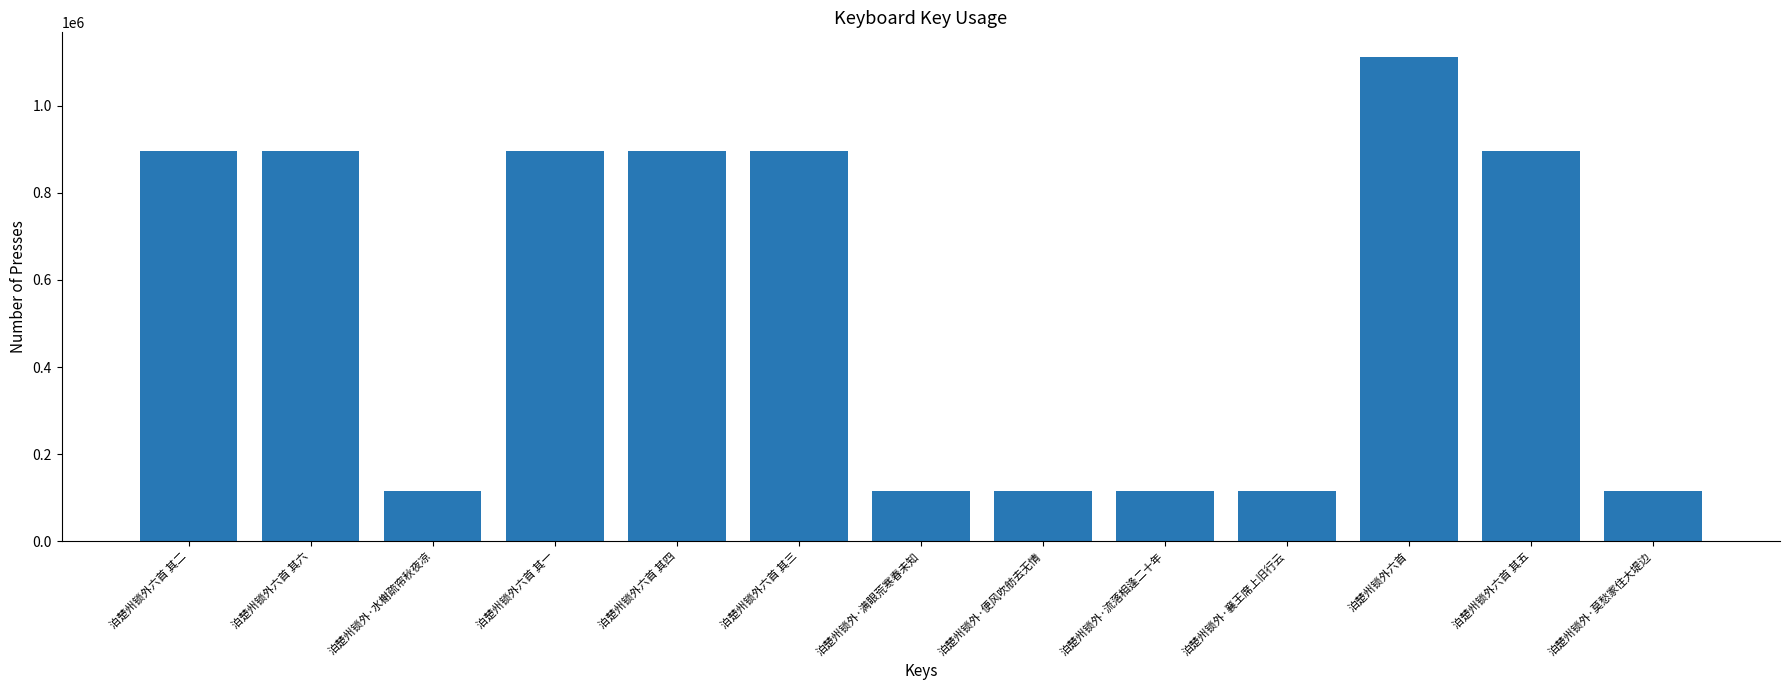

The value at 泊楚州锁外·水榭疏帘秋夜凉 is 115713. True or false?

True